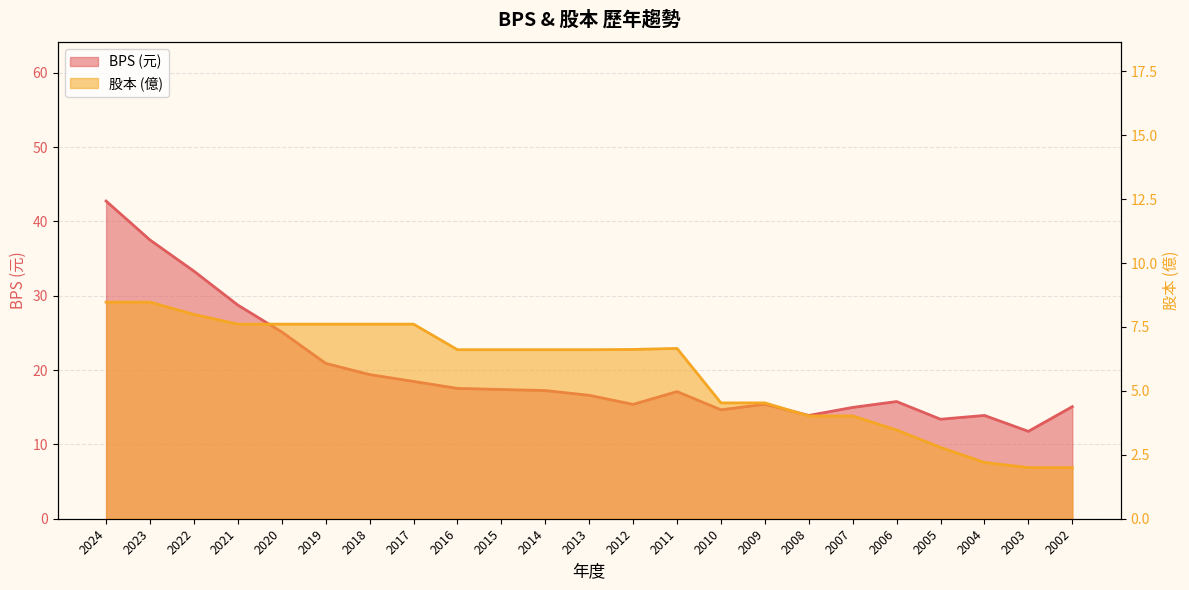

Between 2016 and 2010, which is larger?

2016